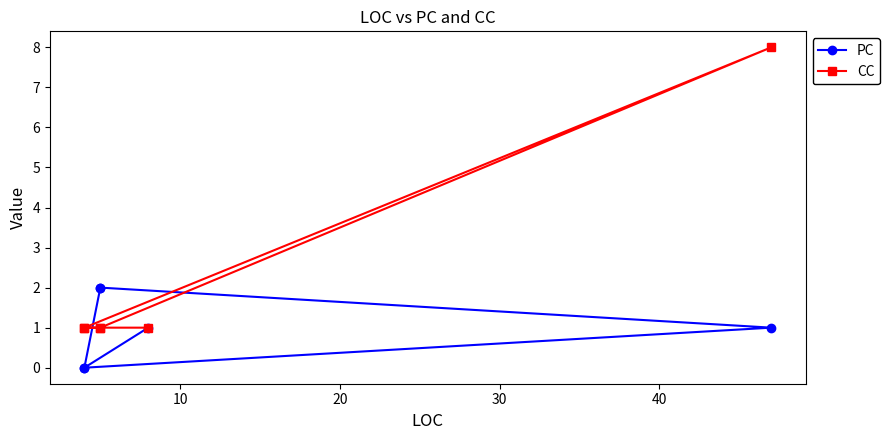

What is the difference between the highest and lowest values at 30?

1